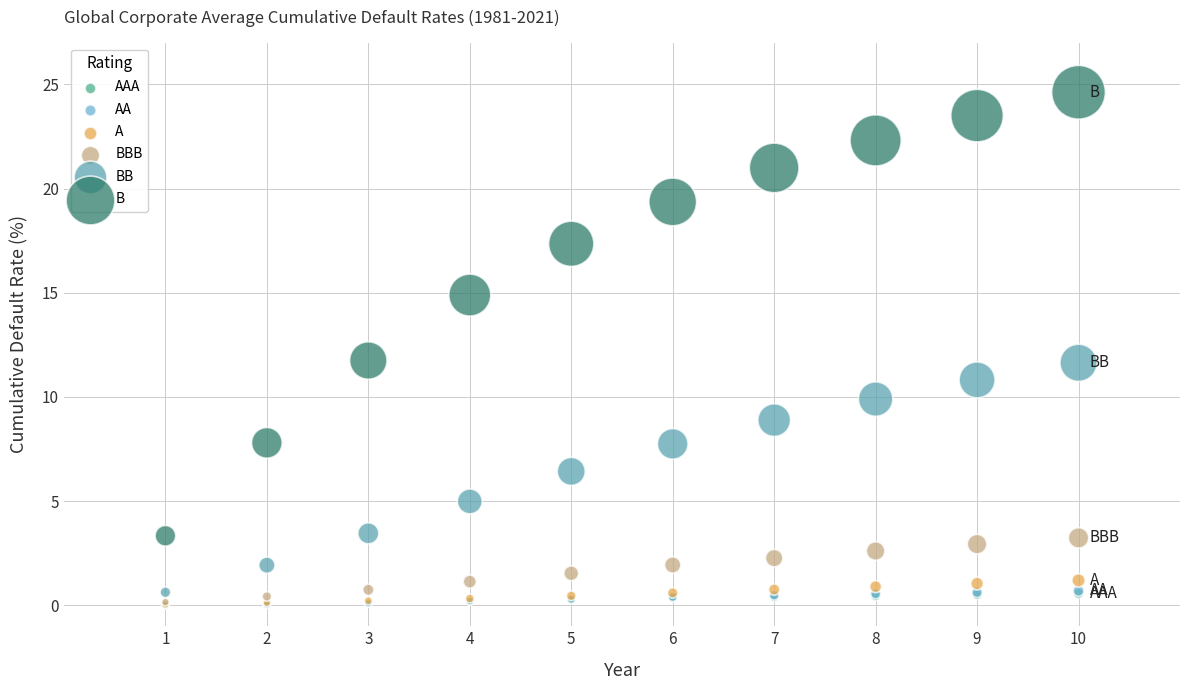

What are all the series names shown in the legend?

AAA, AA, A, BBB, BB, B